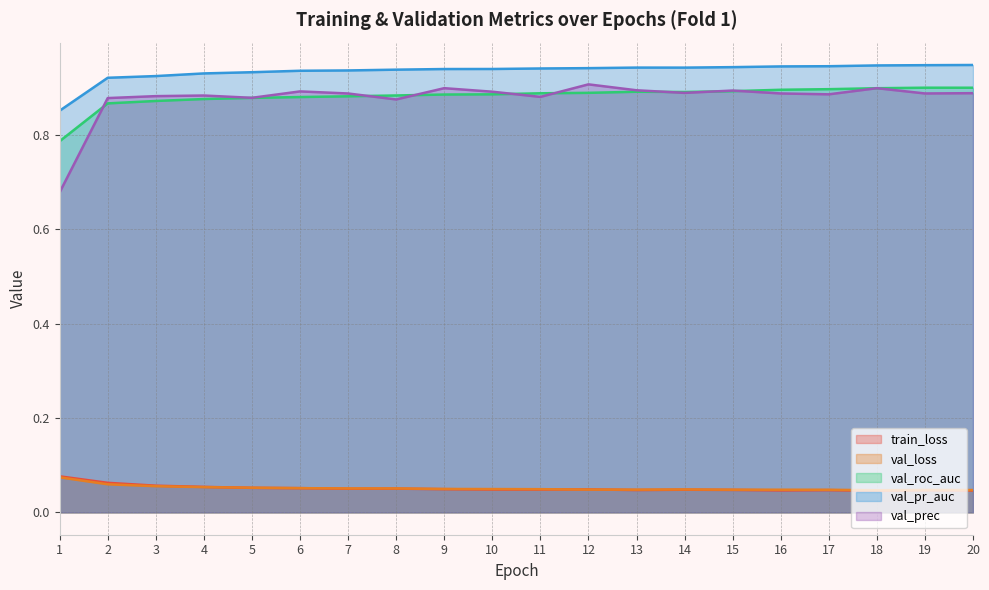

True or false: val_prec has a value of 0.9 at 16.

True